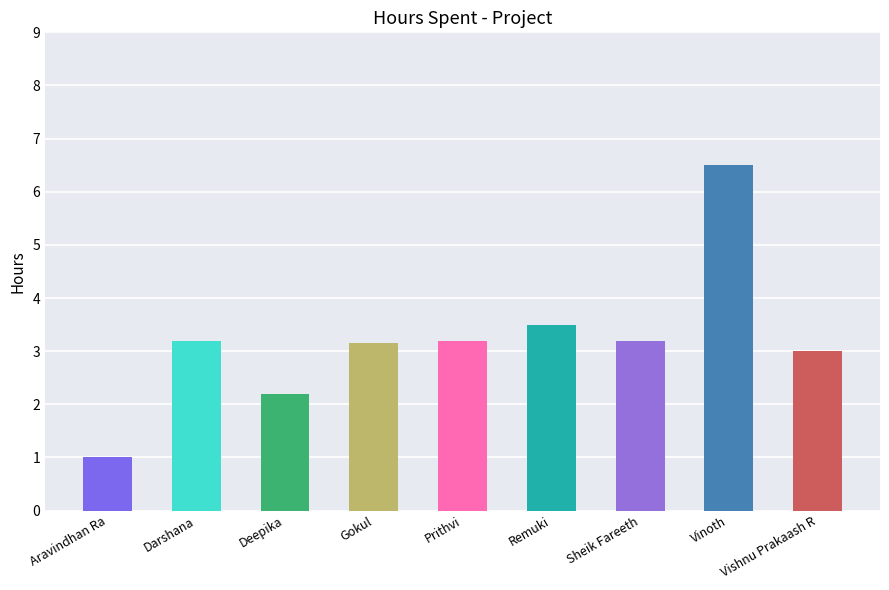

How many data points are above 3?

6